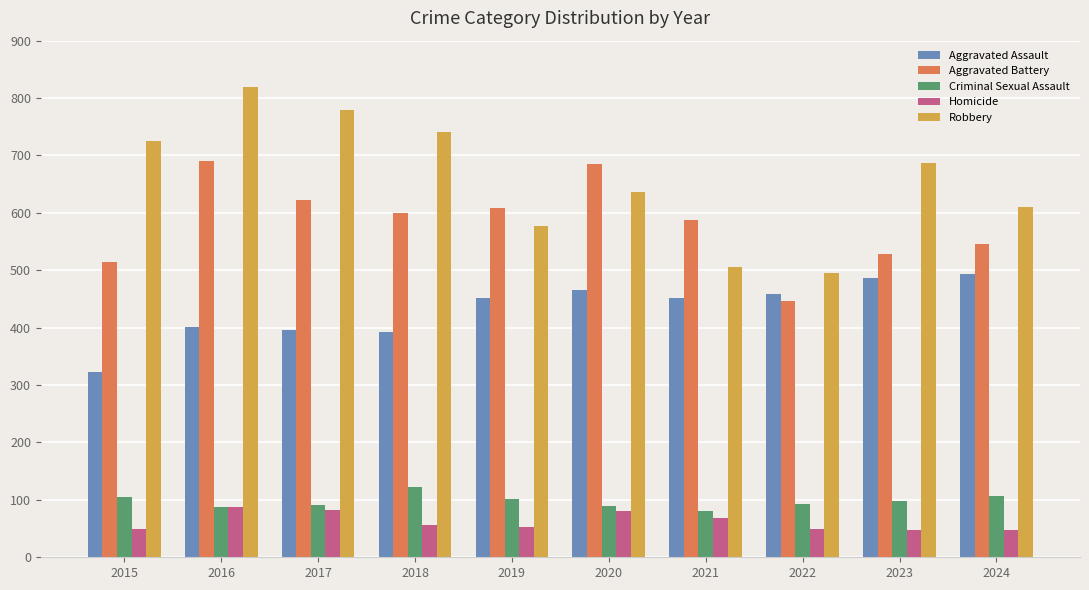

At 2015, list the series in order from smallest to largest.

Homicide, Criminal Sexual Assault, Aggravated Assault, Aggravated Battery, Robbery